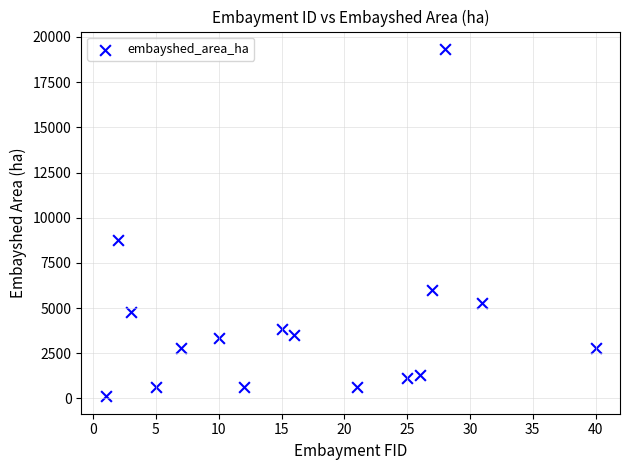

What Y value in the scatter plot is closest to 9726?

8771.1